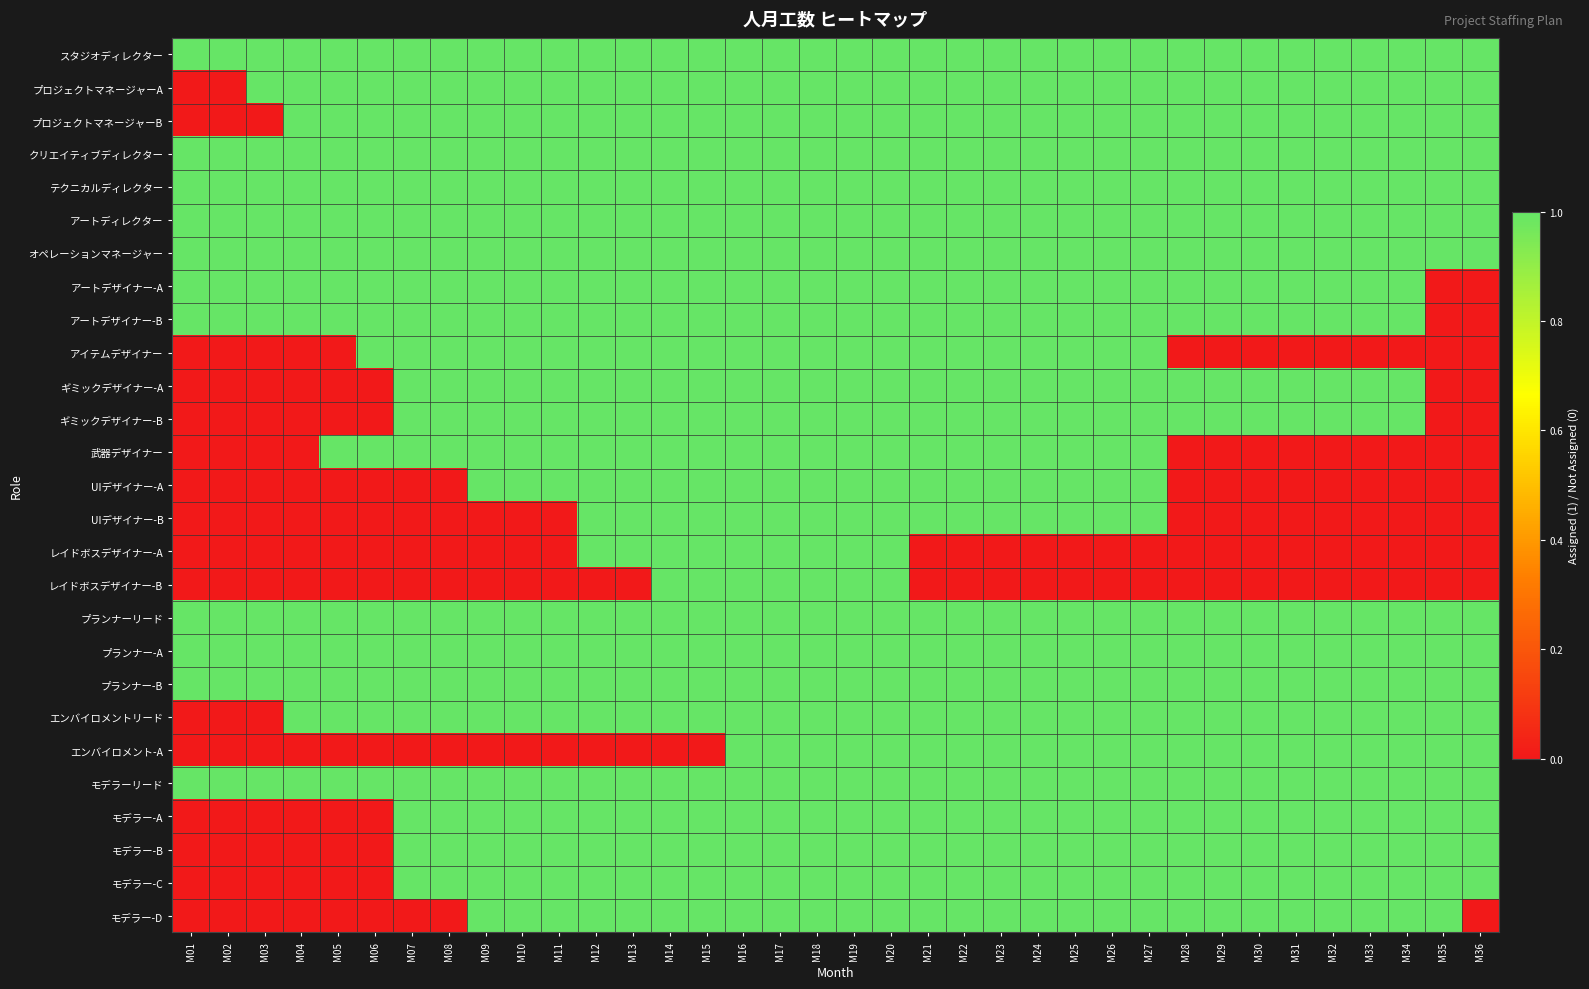

What is the maximum value shown in the chart?

1